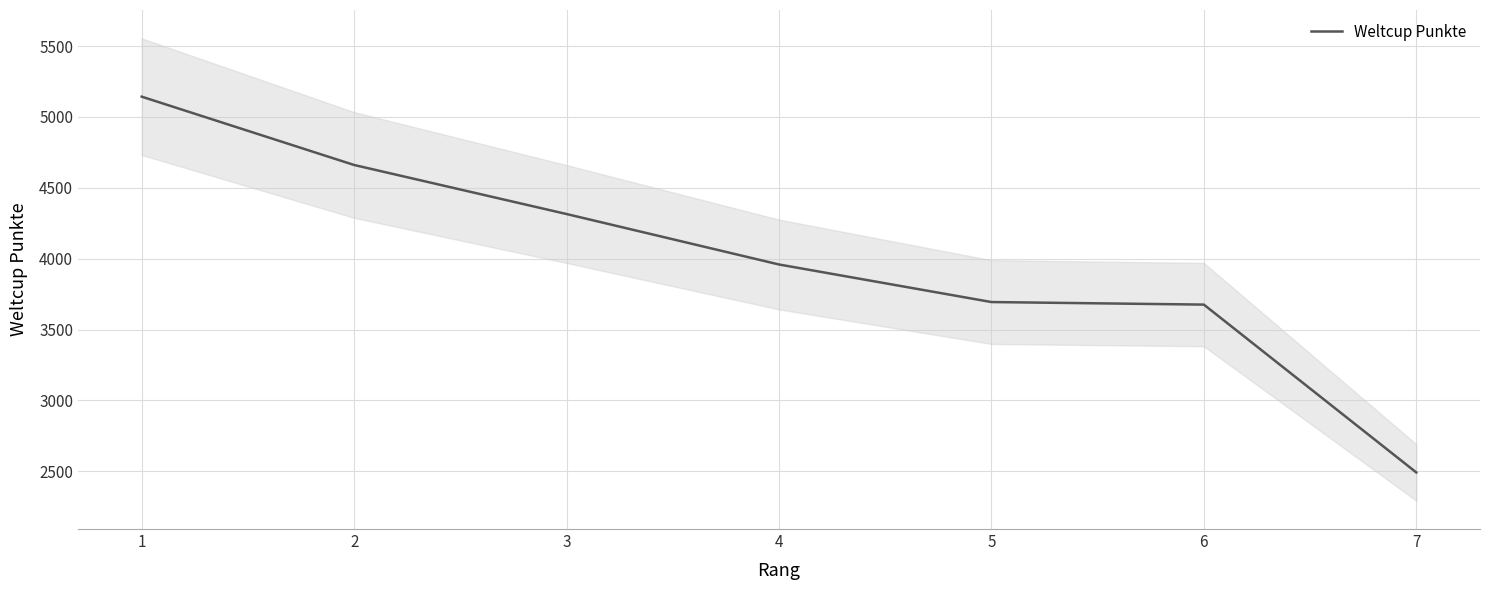

What is the sum of the values at 3 and 2?

8976